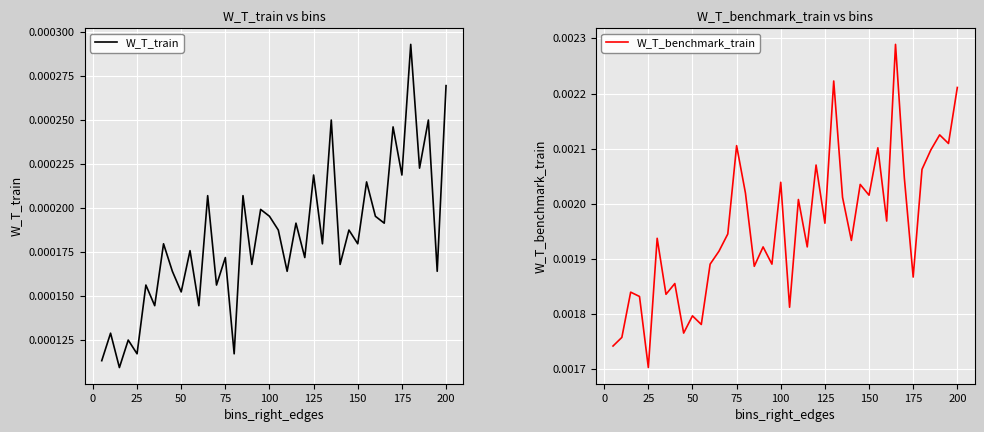

Which series has the widest spread of values?

W_T_benchmark_train